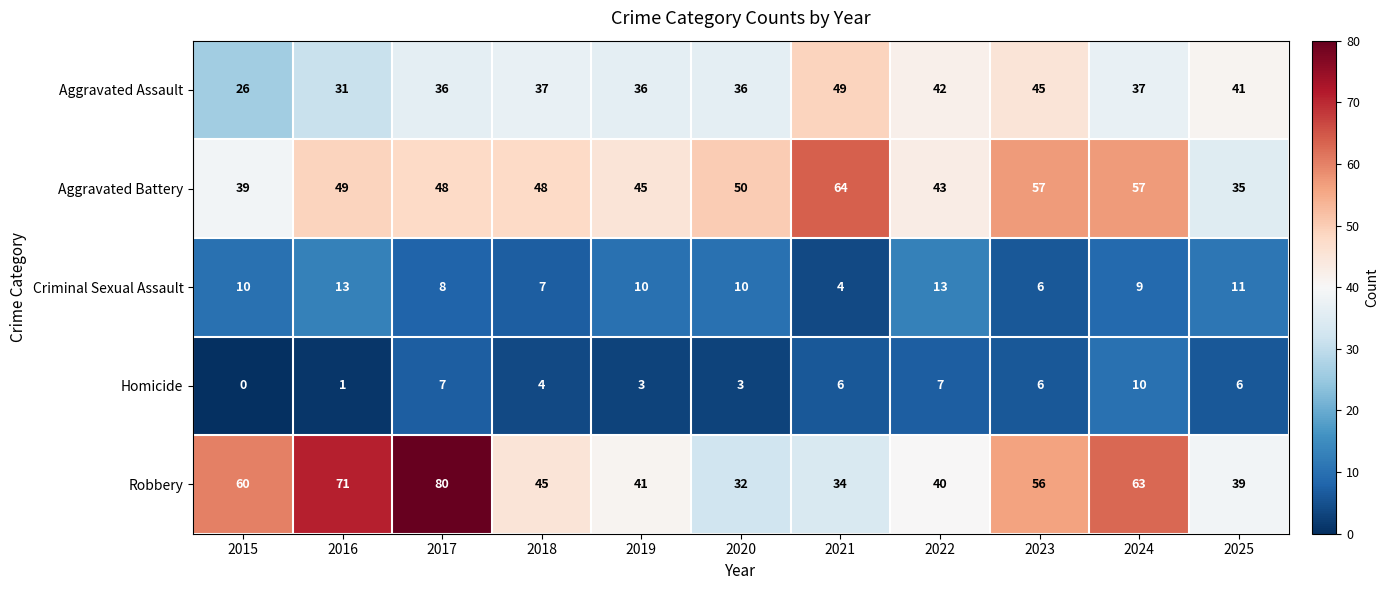

At how many categories does at least one series exceed 28?

11